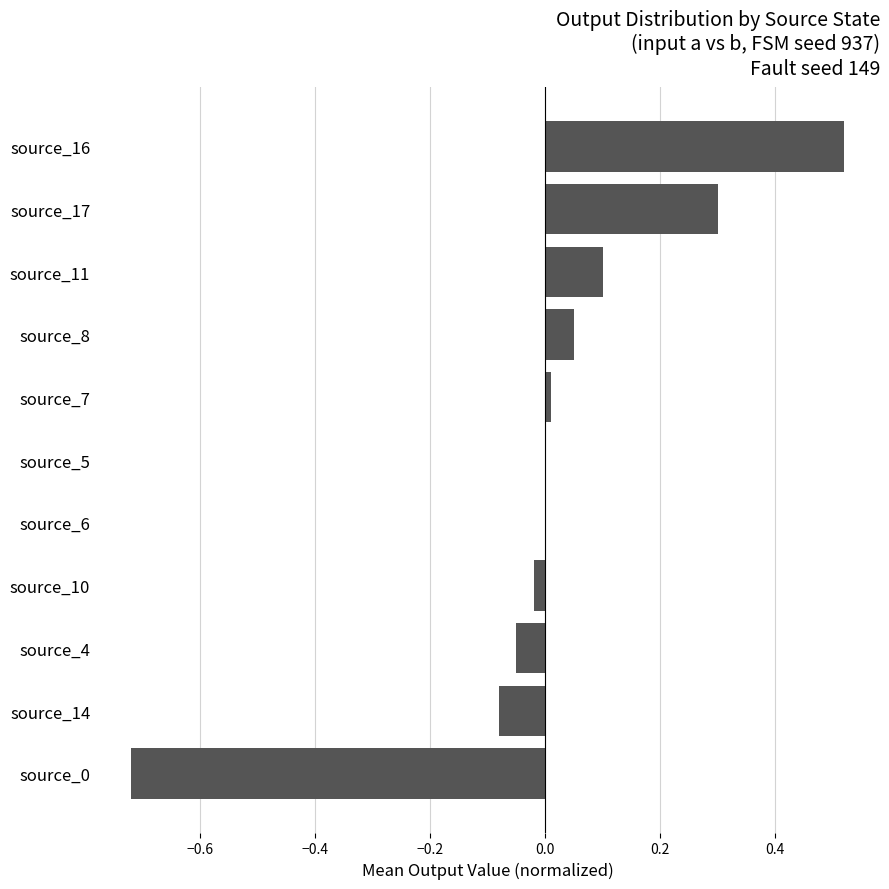

Count the number of categories in the chart.

11